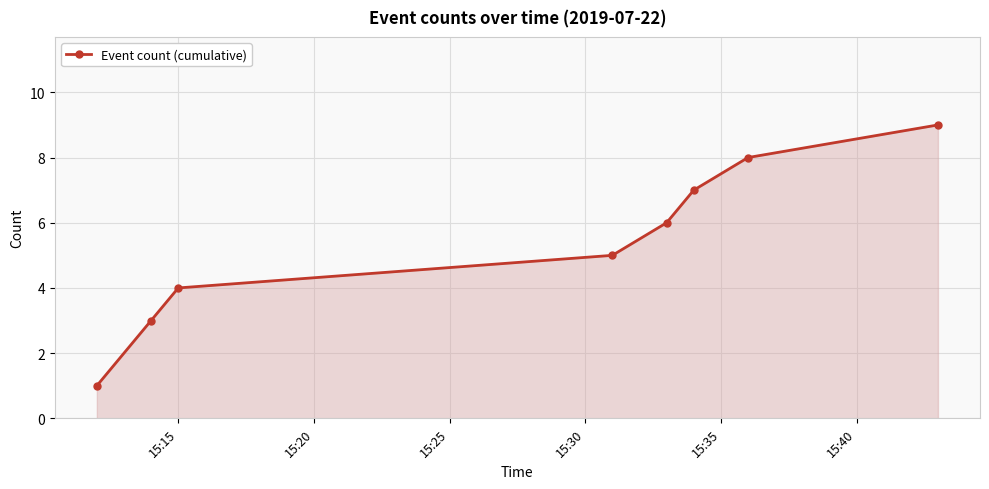

What is the maximum value shown in the chart?

9